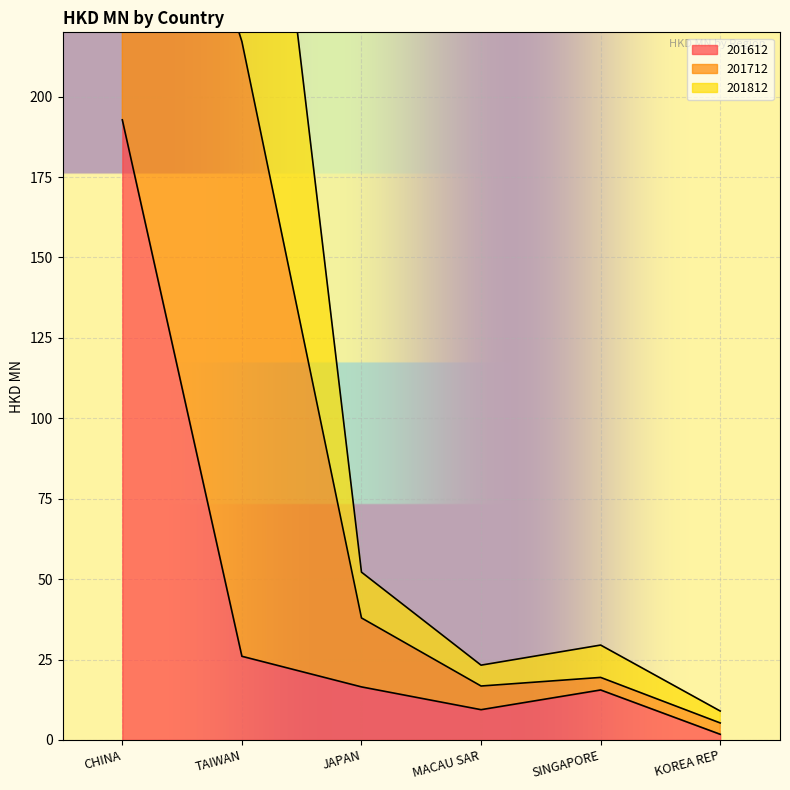

What is the value of the 201812 point at the 1st from the left?

485.1